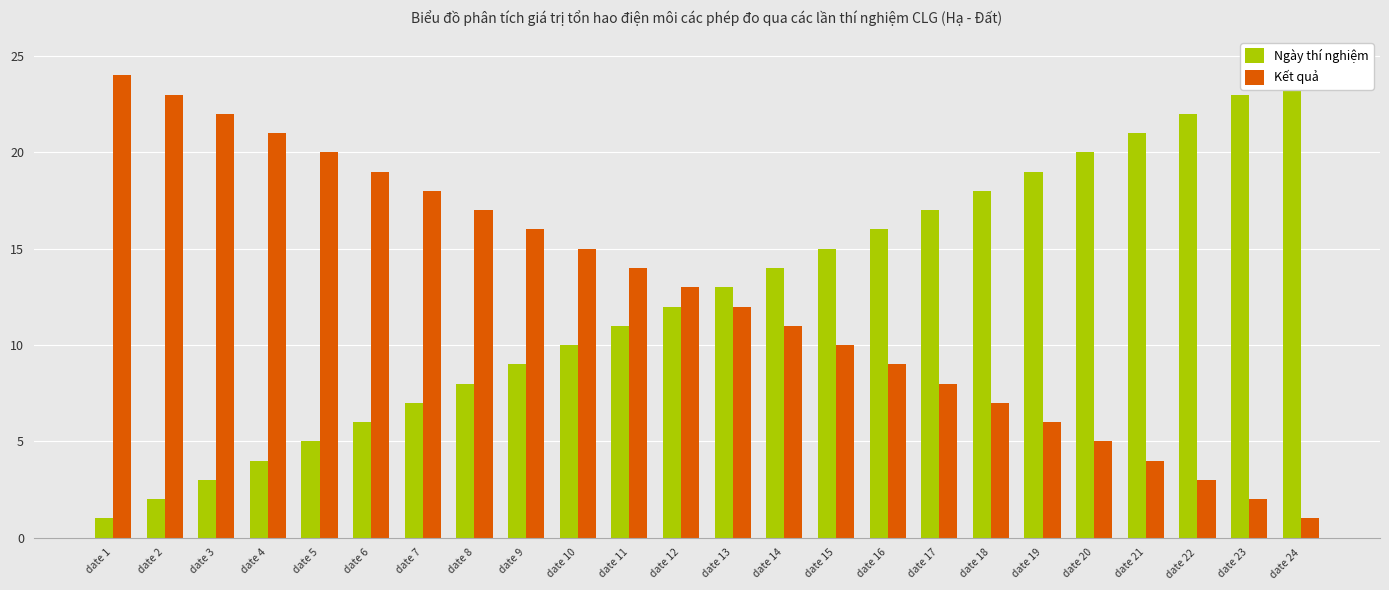

What is the value of the Ngày thí nghiệm bar at the 23rd from the left?

23